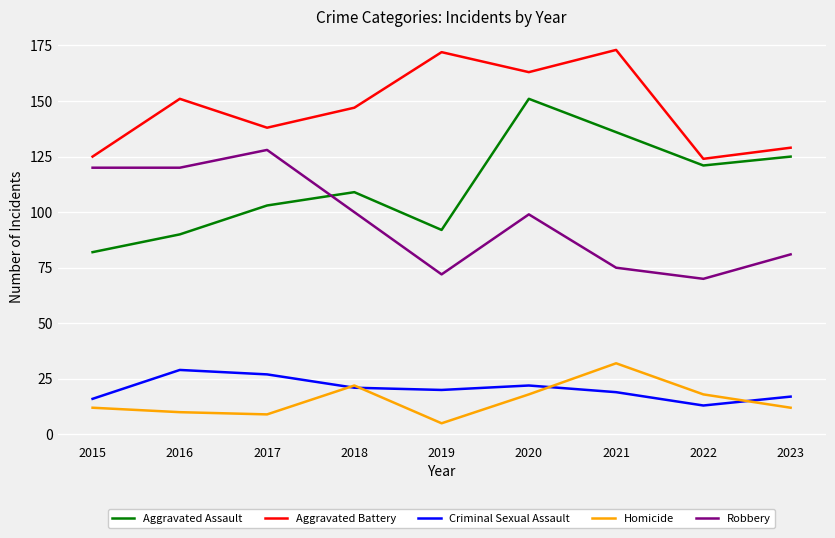

What is the difference between the highest and lowest values at 2021?

154